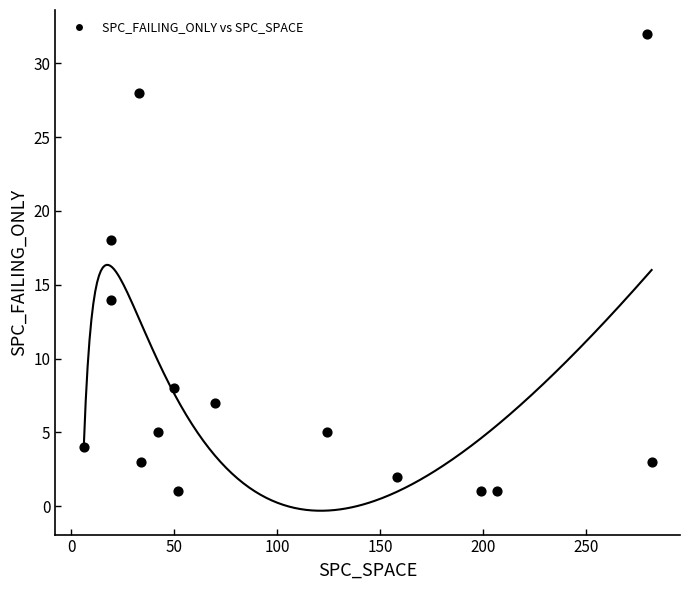

What is the range of X values (max minus min)?

276